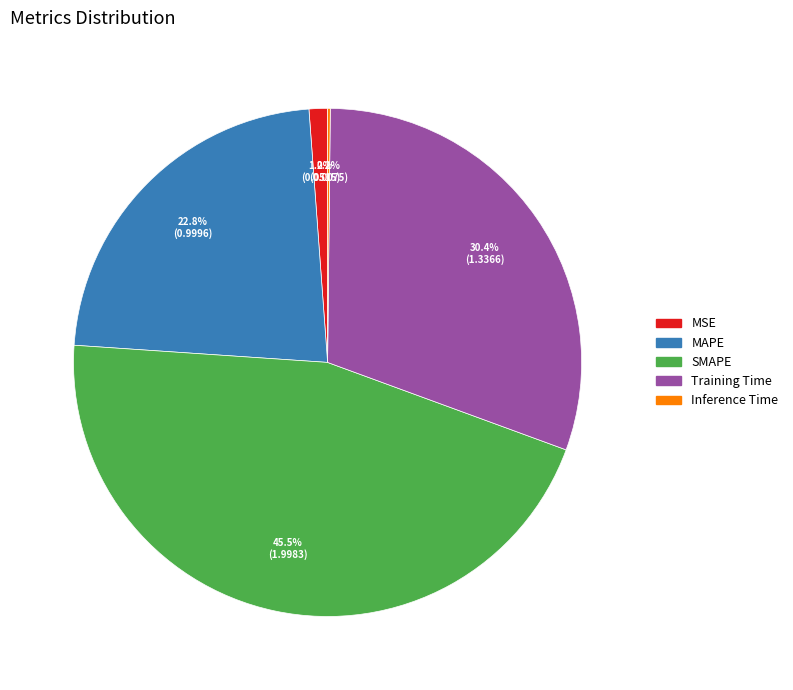

Does any single category account for the majority?

No